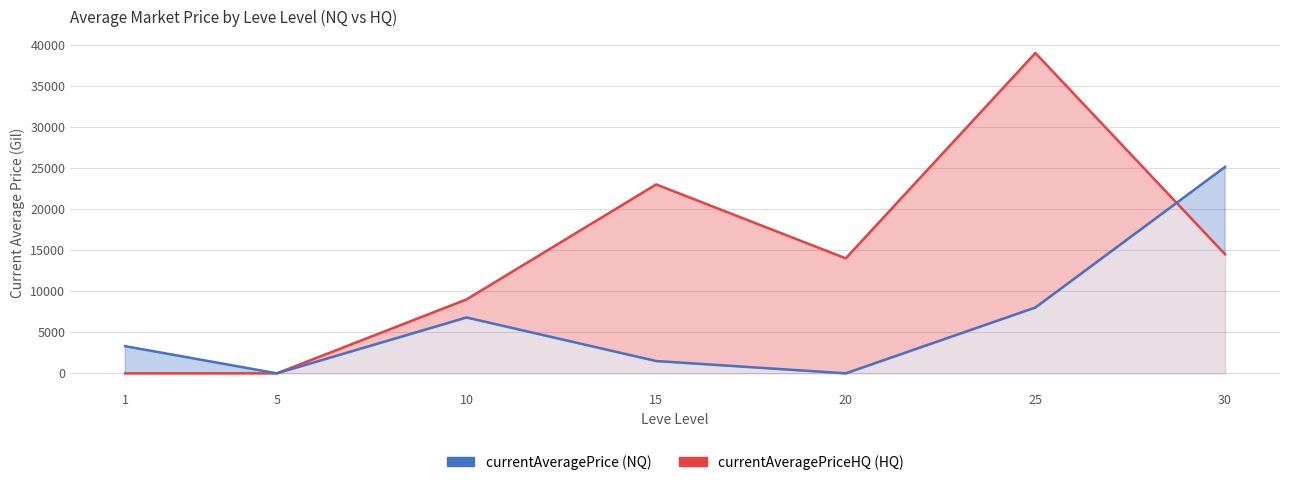

How many lines are shown in the chart?

2